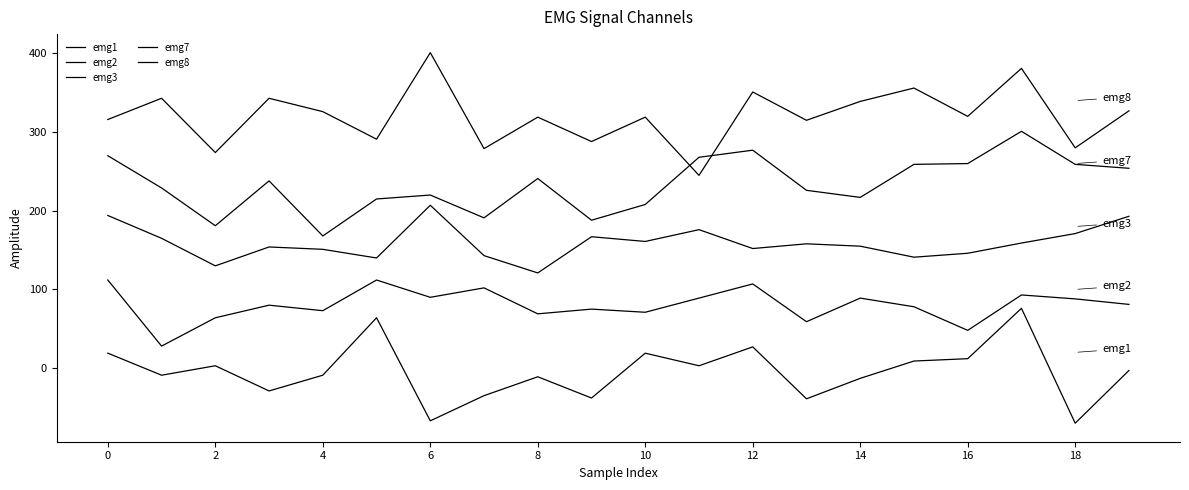

What is the minimum value shown in the chart?

-70